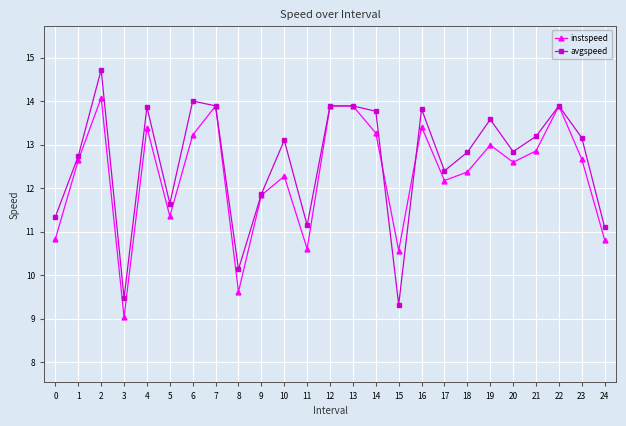

Rank the series by their average value, from highest to lowest.

avgspeed, instspeed